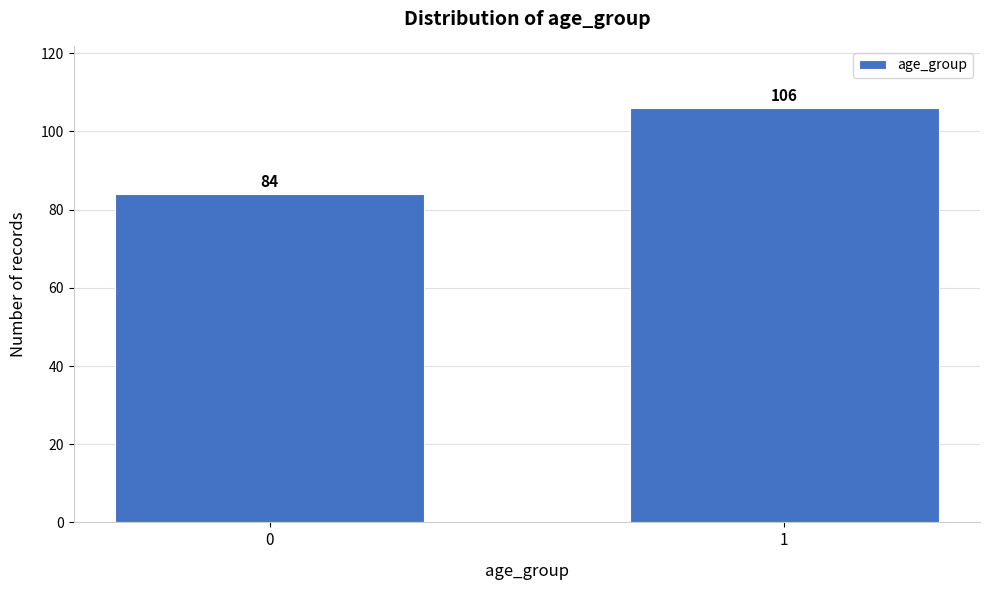

Reading right to left, transcribe all the data shown in this chart.

106	84